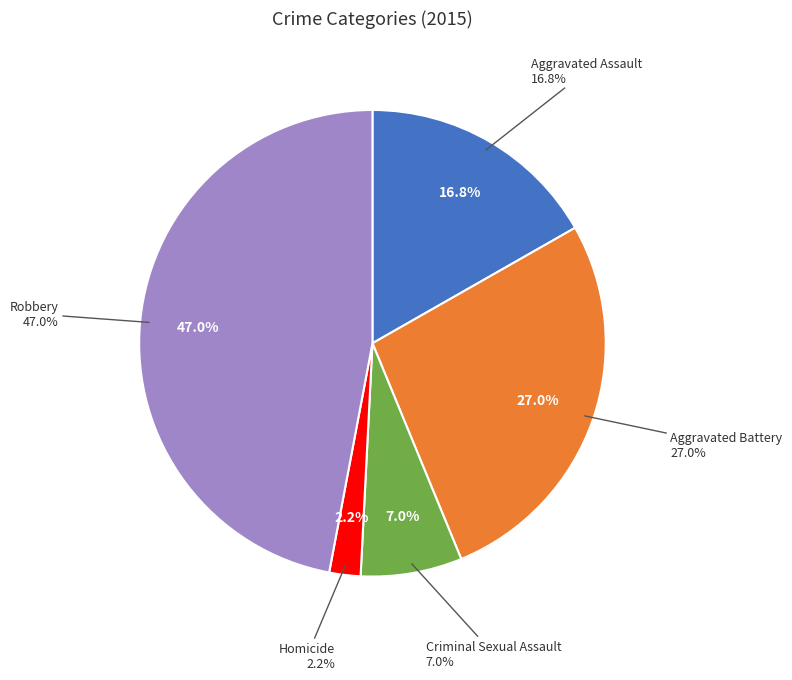

What is the largest slice in the pie chart?

Robbery